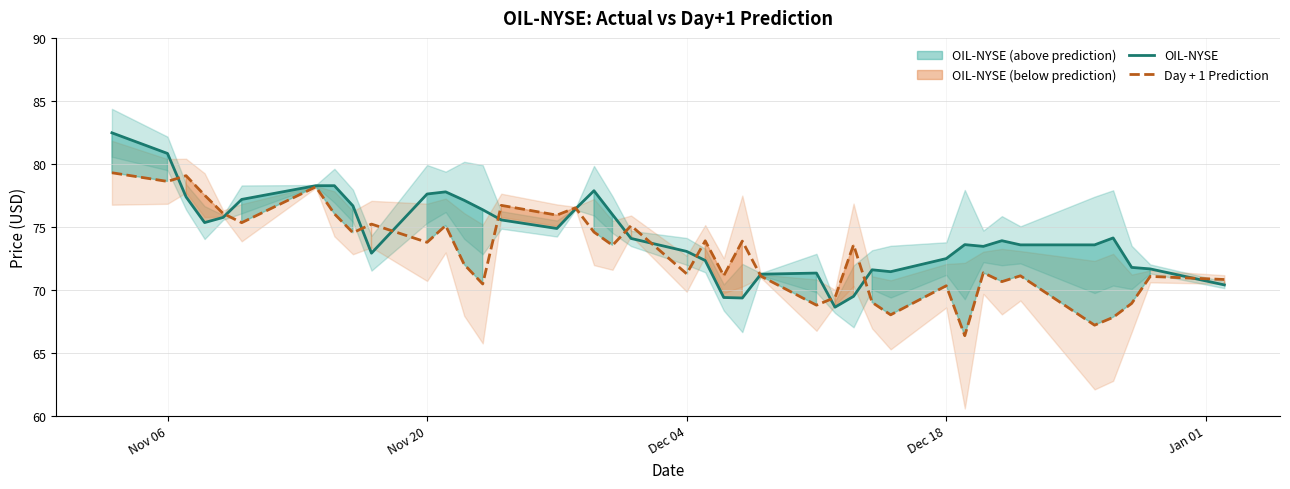

The value of Day + 1 Prediction at Nov 20 is 106.9. True or false?

False